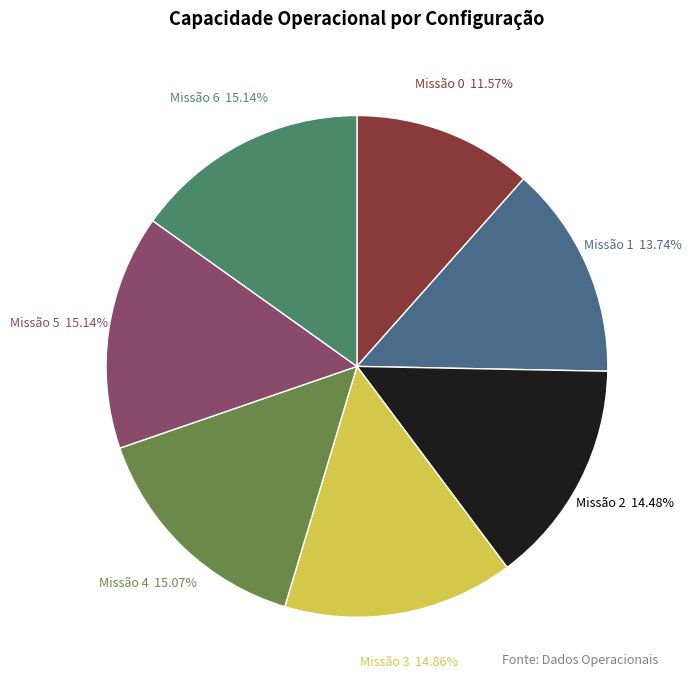

Does any single category account for the majority?

No